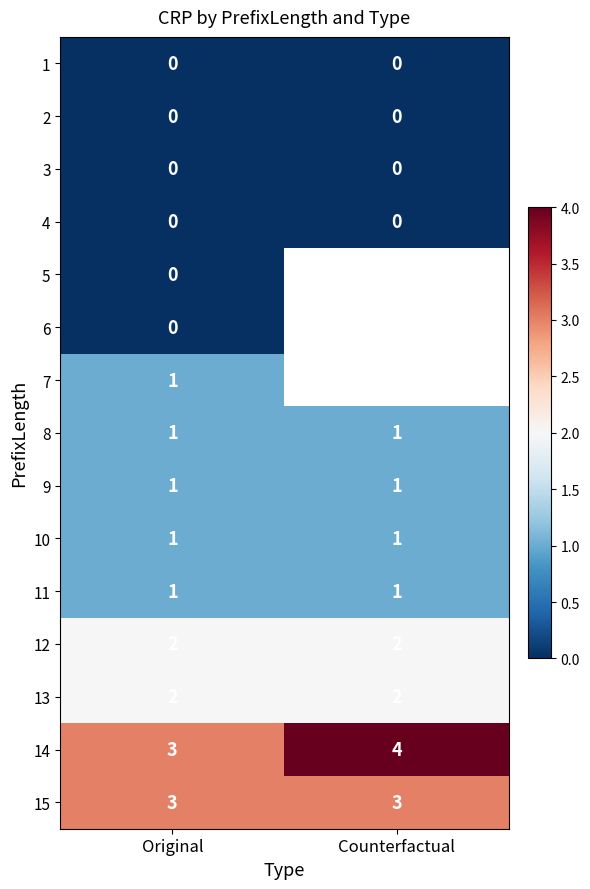

What is the difference between the highest and lowest values at Original?

3